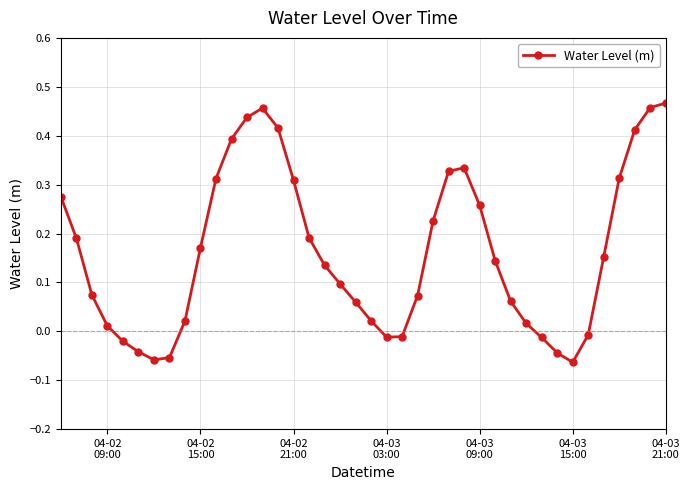

How many points are lower than both their immediate neighbors (excluding endpoints)?

3